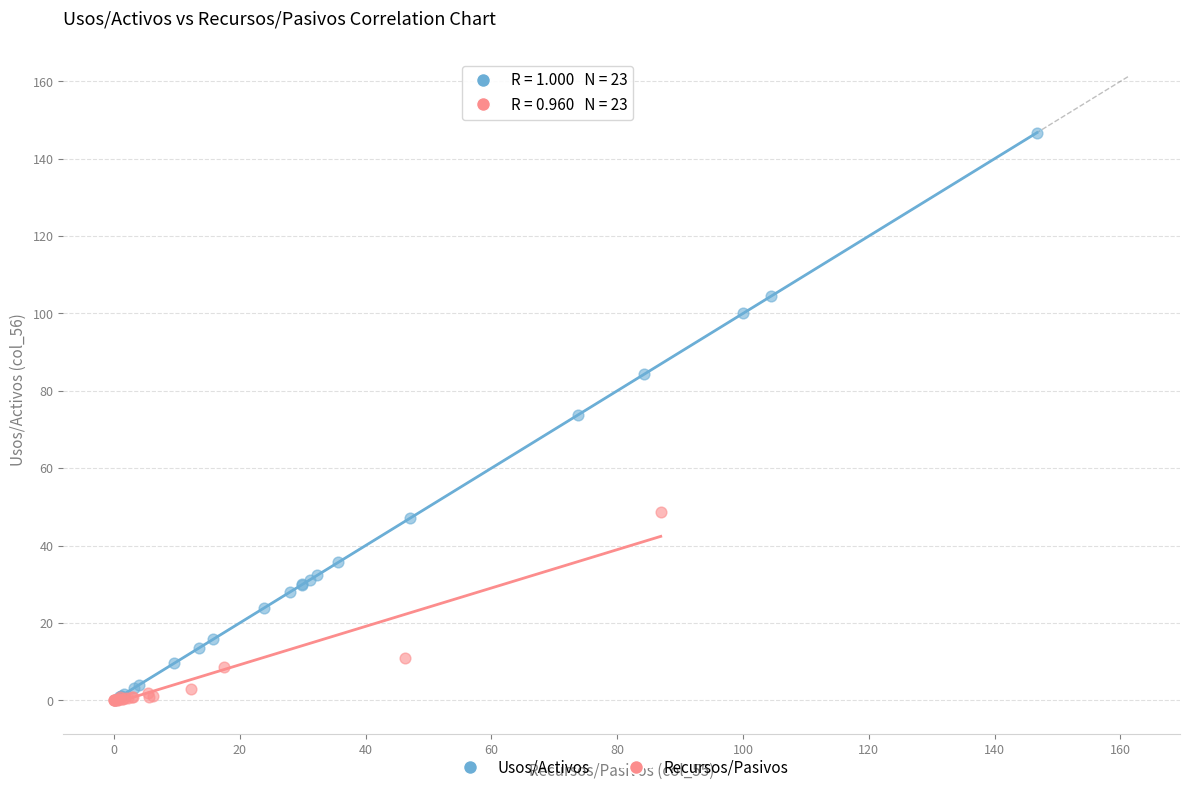

Which series contains the highest Y value?

Usos/Activos